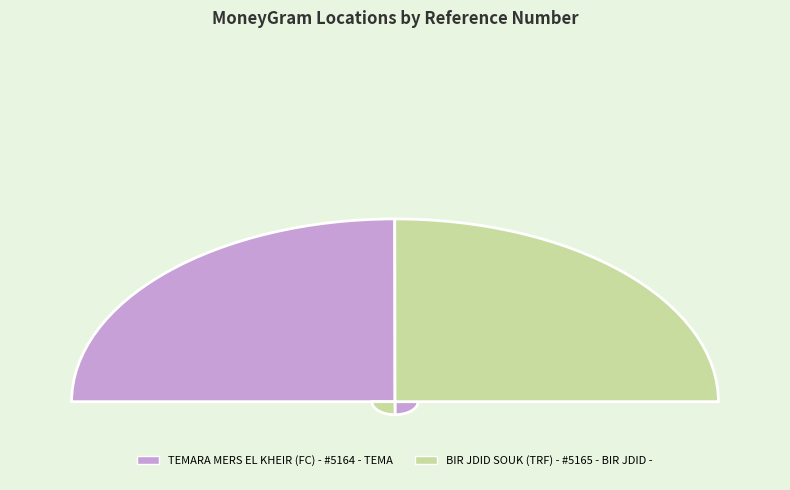

To the nearest percent, what portion does BIR JDID SOUK (TRF) - #5165 - BIR JDID - represent?

50%